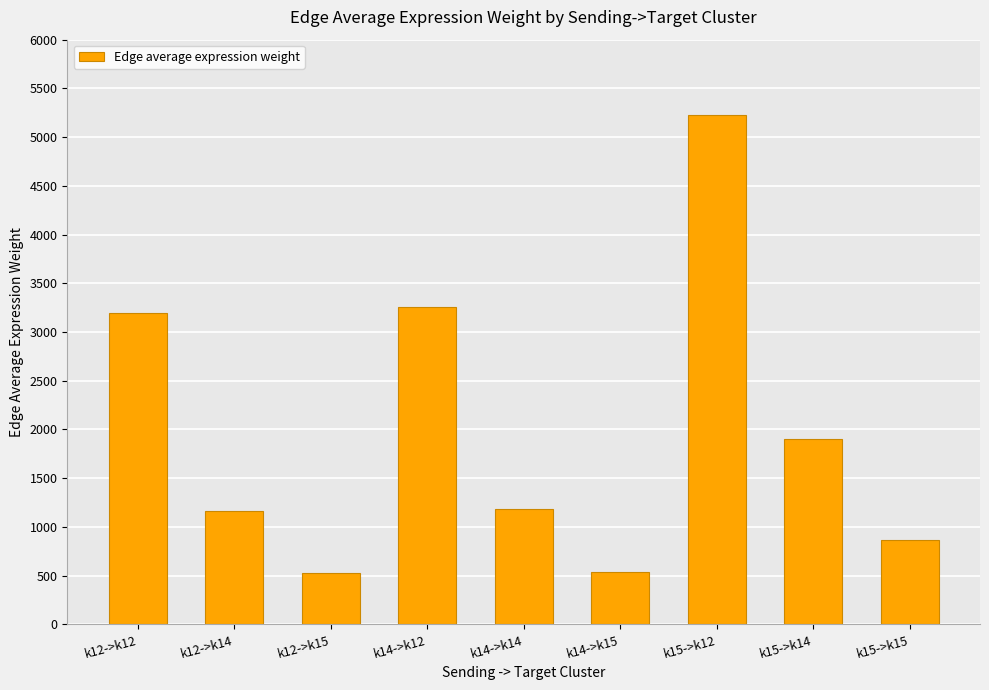

What is the change in value from k14->k14 to k15->k15?

-324.5